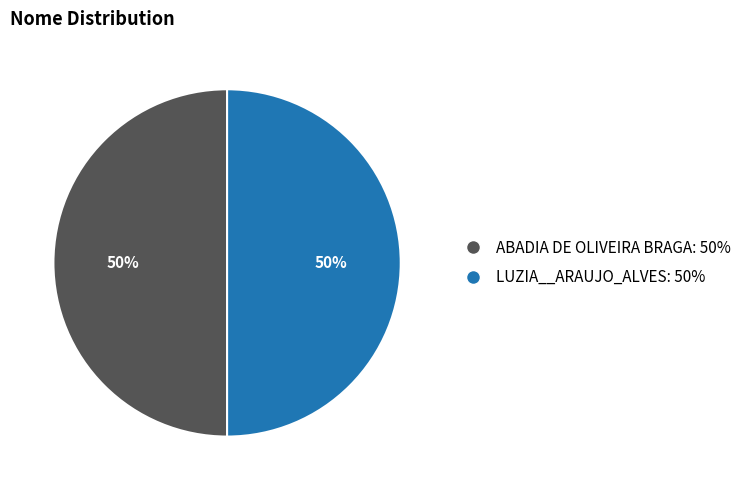

What is the ratio of the value at ABADIA DE OLIVEIRA BRAGA: 50% to the value at LUZIA__ARAUJO_ALVES: 50%?

1.0